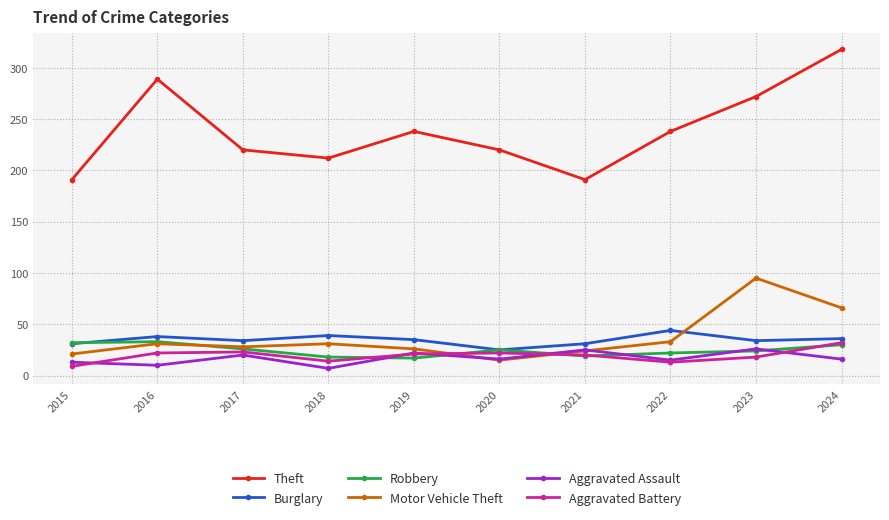

Is this an area chart (filled region under the line)?

No